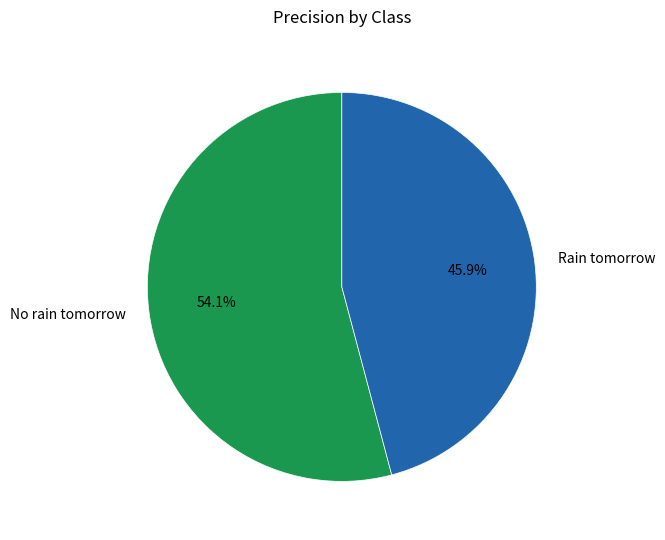

Between Rain tomorrow and No rain tomorrow, which is larger?

No rain tomorrow